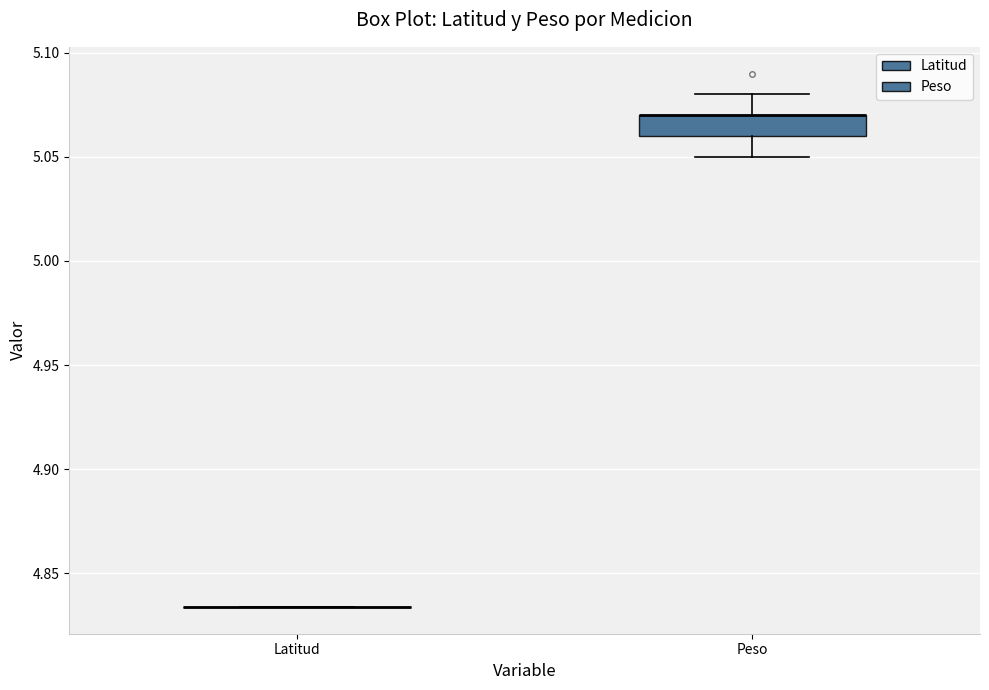

Which box is the tallest, from its lower edge to its upper edge?

Peso